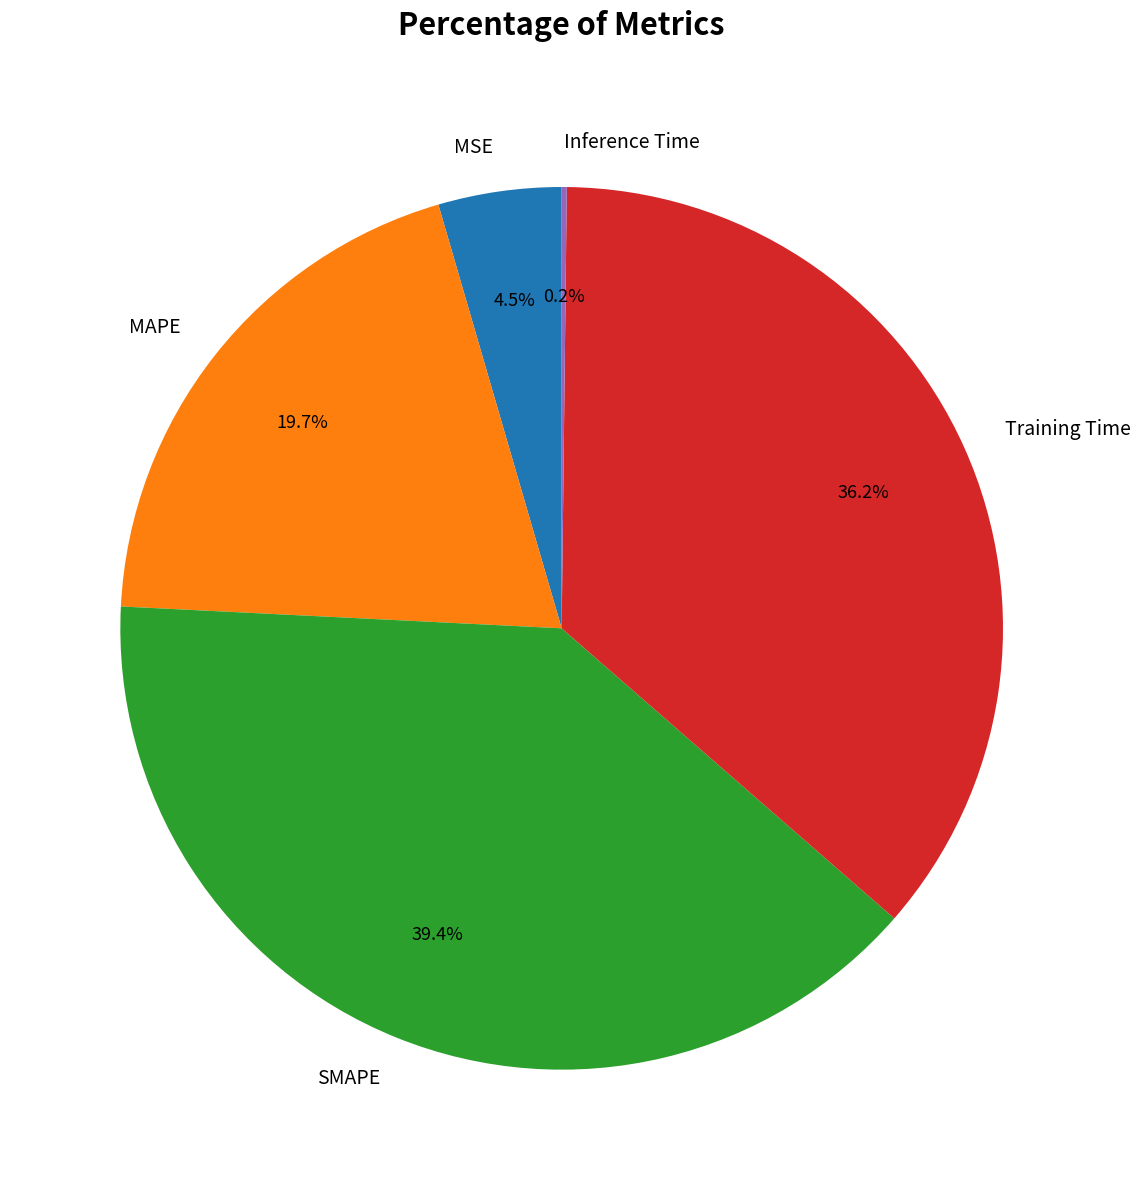

To the nearest percent, what is the average slice percentage?

20%